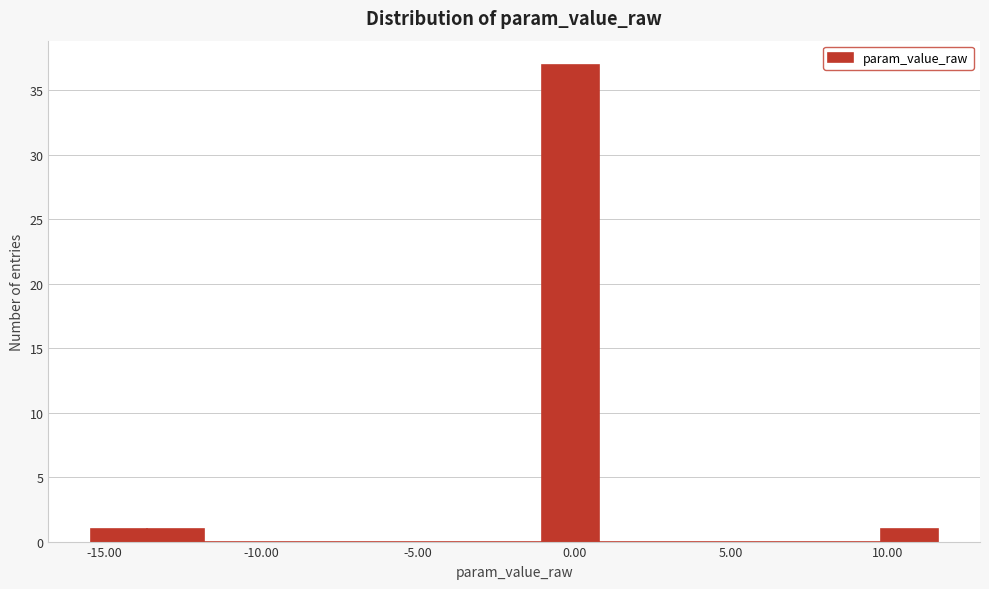

Around what value on the x-axis is the tallest bar? Give the approximate position of its centre, as read against the axis.

0.0